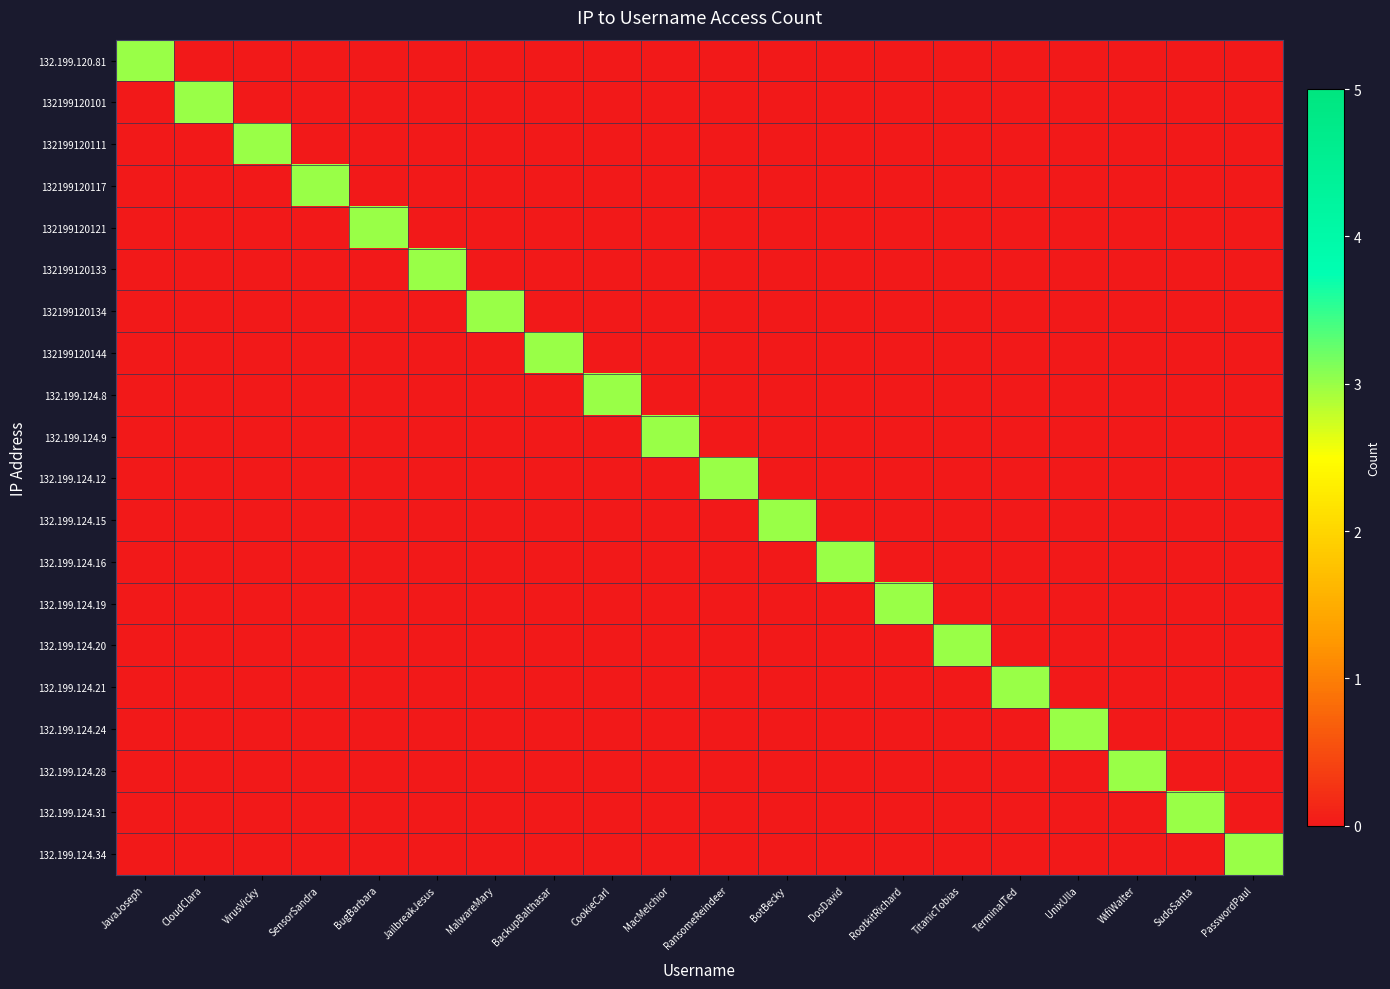

Reading right to left, list all the values displayed in this chart.

132.199.120.81: PasswordPaul=0	SudoSanta=0	WifiWalter=0	UnixUlla=0	TerminalTed=0	TitanicTobias=0	RootkitRichard=0	DosDavid=0	BotBecky=0	RansomeReindeer=0	MacMelchior=0	CookieCarl=0	BackupBalthasar=0	MalwareMary=0	JailbreakJesus=0	BugBarbara=0	SensorSandra=0	VirusVicky=0	CloudClara=0	JavaJoseph=3
132199120101: PasswordPaul=0	SudoSanta=0	WifiWalter=0	UnixUlla=0	TerminalTed=0	TitanicTobias=0	RootkitRichard=0	DosDavid=0	BotBecky=0	RansomeReindeer=0	MacMelchior=0	CookieCarl=0	BackupBalthasar=0	MalwareMary=0	JailbreakJesus=0	BugBarbara=0	SensorSandra=0	VirusVicky=0	CloudClara=3	JavaJoseph=0
132199120111: PasswordPaul=0	SudoSanta=0	WifiWalter=0	UnixUlla=0	TerminalTed=0	TitanicTobias=0	RootkitRichard=0	DosDavid=0	BotBecky=0	RansomeReindeer=0	MacMelchior=0	CookieCarl=0	BackupBalthasar=0	MalwareMary=0	JailbreakJesus=0	BugBarbara=0	SensorSandra=0	VirusVicky=3	CloudClara=0	JavaJoseph=0
132199120117: PasswordPaul=0	SudoSanta=0	WifiWalter=0	UnixUlla=0	TerminalTed=0	TitanicTobias=0	RootkitRichard=0	DosDavid=0	BotBecky=0	RansomeReindeer=0	MacMelchior=0	CookieCarl=0	BackupBalthasar=0	MalwareMary=0	JailbreakJesus=0	BugBarbara=0	SensorSandra=3	VirusVicky=0	CloudClara=0	JavaJoseph=0
132199120121: PasswordPaul=0	SudoSanta=0	WifiWalter=0	UnixUlla=0	TerminalTed=0	TitanicTobias=0	RootkitRichard=0	DosDavid=0	BotBecky=0	RansomeReindeer=0	MacMelchior=0	CookieCarl=0	BackupBalthasar=0	MalwareMary=0	JailbreakJesus=0	BugBarbara=3	SensorSandra=0	VirusVicky=0	CloudClara=0	JavaJoseph=0
132199120133: PasswordPaul=0	SudoSanta=0	WifiWalter=0	UnixUlla=0	TerminalTed=0	TitanicTobias=0	RootkitRichard=0	DosDavid=0	BotBecky=0	RansomeReindeer=0	MacMelchior=0	CookieCarl=0	BackupBalthasar=0	MalwareMary=0	JailbreakJesus=3	BugBarbara=0	SensorSandra=0	VirusVicky=0	CloudClara=0	JavaJoseph=0
132199120134: PasswordPaul=0	SudoSanta=0	WifiWalter=0	UnixUlla=0	TerminalTed=0	TitanicTobias=0	RootkitRichard=0	DosDavid=0	BotBecky=0	RansomeReindeer=0	MacMelchior=0	CookieCarl=0	BackupBalthasar=0	MalwareMary=3	JailbreakJesus=0	BugBarbara=0	SensorSandra=0	VirusVicky=0	CloudClara=0	JavaJoseph=0
132199120144: PasswordPaul=0	SudoSanta=0	WifiWalter=0	UnixUlla=0	TerminalTed=0	TitanicTobias=0	RootkitRichard=0	DosDavid=0	BotBecky=0	RansomeReindeer=0	MacMelchior=0	CookieCarl=0	BackupBalthasar=3	MalwareMary=0	JailbreakJesus=0	BugBarbara=0	SensorSandra=0	VirusVicky=0	CloudClara=0	JavaJoseph=0
132.199.124.8: PasswordPaul=0	SudoSanta=0	WifiWalter=0	UnixUlla=0	TerminalTed=0	TitanicTobias=0	RootkitRichard=0	DosDavid=0	BotBecky=0	RansomeReindeer=0	MacMelchior=0	CookieCarl=3	BackupBalthasar=0	MalwareMary=0	JailbreakJesus=0	BugBarbara=0	SensorSandra=0	VirusVicky=0	CloudClara=0	JavaJoseph=0
132.199.124.9: PasswordPaul=0	SudoSanta=0	WifiWalter=0	UnixUlla=0	TerminalTed=0	TitanicTobias=0	RootkitRichard=0	DosDavid=0	BotBecky=0	RansomeReindeer=0	MacMelchior=3	CookieCarl=0	BackupBalthasar=0	MalwareMary=0	JailbreakJesus=0	BugBarbara=0	SensorSandra=0	VirusVicky=0	CloudClara=0	JavaJoseph=0
132.199.124.12: PasswordPaul=0	SudoSanta=0	WifiWalter=0	UnixUlla=0	TerminalTed=0	TitanicTobias=0	RootkitRichard=0	DosDavid=0	BotBecky=0	RansomeReindeer=3	MacMelchior=0	CookieCarl=0	BackupBalthasar=0	MalwareMary=0	JailbreakJesus=0	BugBarbara=0	SensorSandra=0	VirusVicky=0	CloudClara=0	JavaJoseph=0
132.199.124.15: PasswordPaul=0	SudoSanta=0	WifiWalter=0	UnixUlla=0	TerminalTed=0	TitanicTobias=0	RootkitRichard=0	DosDavid=0	BotBecky=3	RansomeReindeer=0	MacMelchior=0	CookieCarl=0	BackupBalthasar=0	MalwareMary=0	JailbreakJesus=0	BugBarbara=0	SensorSandra=0	VirusVicky=0	CloudClara=0	JavaJoseph=0
132.199.124.16: PasswordPaul=0	SudoSanta=0	WifiWalter=0	UnixUlla=0	TerminalTed=0	TitanicTobias=0	RootkitRichard=0	DosDavid=3	BotBecky=0	RansomeReindeer=0	MacMelchior=0	CookieCarl=0	BackupBalthasar=0	MalwareMary=0	JailbreakJesus=0	BugBarbara=0	SensorSandra=0	VirusVicky=0	CloudClara=0	JavaJoseph=0
132.199.124.19: PasswordPaul=0	SudoSanta=0	WifiWalter=0	UnixUlla=0	TerminalTed=0	TitanicTobias=0	RootkitRichard=3	DosDavid=0	BotBecky=0	RansomeReindeer=0	MacMelchior=0	CookieCarl=0	BackupBalthasar=0	MalwareMary=0	JailbreakJesus=0	BugBarbara=0	SensorSandra=0	VirusVicky=0	CloudClara=0	JavaJoseph=0
132.199.124.20: PasswordPaul=0	SudoSanta=0	WifiWalter=0	UnixUlla=0	TerminalTed=0	TitanicTobias=3	RootkitRichard=0	DosDavid=0	BotBecky=0	RansomeReindeer=0	MacMelchior=0	CookieCarl=0	BackupBalthasar=0	MalwareMary=0	JailbreakJesus=0	BugBarbara=0	SensorSandra=0	VirusVicky=0	CloudClara=0	JavaJoseph=0
132.199.124.21: PasswordPaul=0	SudoSanta=0	WifiWalter=0	UnixUlla=0	TerminalTed=3	TitanicTobias=0	RootkitRichard=0	DosDavid=0	BotBecky=0	RansomeReindeer=0	MacMelchior=0	CookieCarl=0	BackupBalthasar=0	MalwareMary=0	JailbreakJesus=0	BugBarbara=0	SensorSandra=0	VirusVicky=0	CloudClara=0	JavaJoseph=0
132.199.124.24: PasswordPaul=0	SudoSanta=0	WifiWalter=0	UnixUlla=3	TerminalTed=0	TitanicTobias=0	RootkitRichard=0	DosDavid=0	BotBecky=0	RansomeReindeer=0	MacMelchior=0	CookieCarl=0	BackupBalthasar=0	MalwareMary=0	JailbreakJesus=0	BugBarbara=0	SensorSandra=0	VirusVicky=0	CloudClara=0	JavaJoseph=0
132.199.124.28: PasswordPaul=0	SudoSanta=0	WifiWalter=3	UnixUlla=0	TerminalTed=0	TitanicTobias=0	RootkitRichard=0	DosDavid=0	BotBecky=0	RansomeReindeer=0	MacMelchior=0	CookieCarl=0	BackupBalthasar=0	MalwareMary=0	JailbreakJesus=0	BugBarbara=0	SensorSandra=0	VirusVicky=0	CloudClara=0	JavaJoseph=0
132.199.124.31: PasswordPaul=0	SudoSanta=3	WifiWalter=0	UnixUlla=0	TerminalTed=0	TitanicTobias=0	RootkitRichard=0	DosDavid=0	BotBecky=0	RansomeReindeer=0	MacMelchior=0	CookieCarl=0	BackupBalthasar=0	MalwareMary=0	JailbreakJesus=0	BugBarbara=0	SensorSandra=0	VirusVicky=0	CloudClara=0	JavaJoseph=0
132.199.124.34: PasswordPaul=3	SudoSanta=0	WifiWalter=0	UnixUlla=0	TerminalTed=0	TitanicTobias=0	RootkitRichard=0	DosDavid=0	BotBecky=0	RansomeReindeer=0	MacMelchior=0	CookieCarl=0	BackupBalthasar=0	MalwareMary=0	JailbreakJesus=0	BugBarbara=0	SensorSandra=0	VirusVicky=0	CloudClara=0	JavaJoseph=0